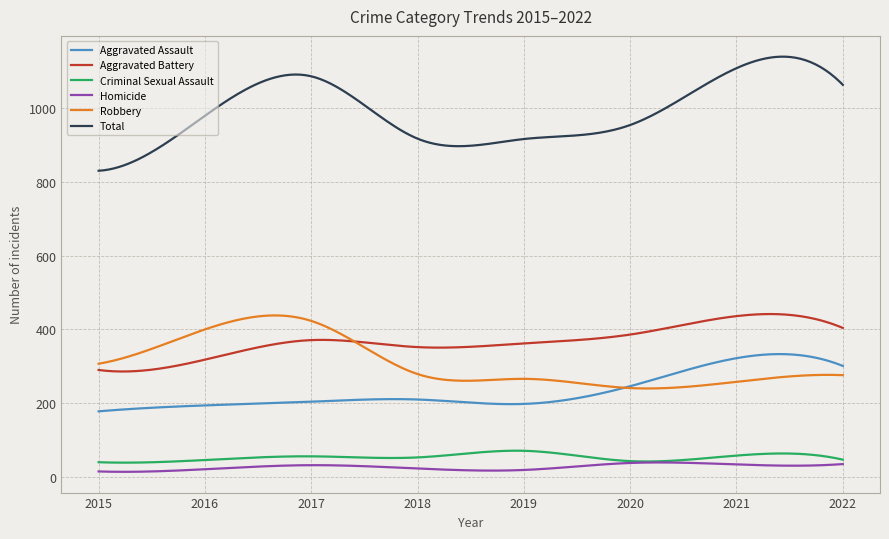

True or false: Robbery and Total intersect in this chart.

False